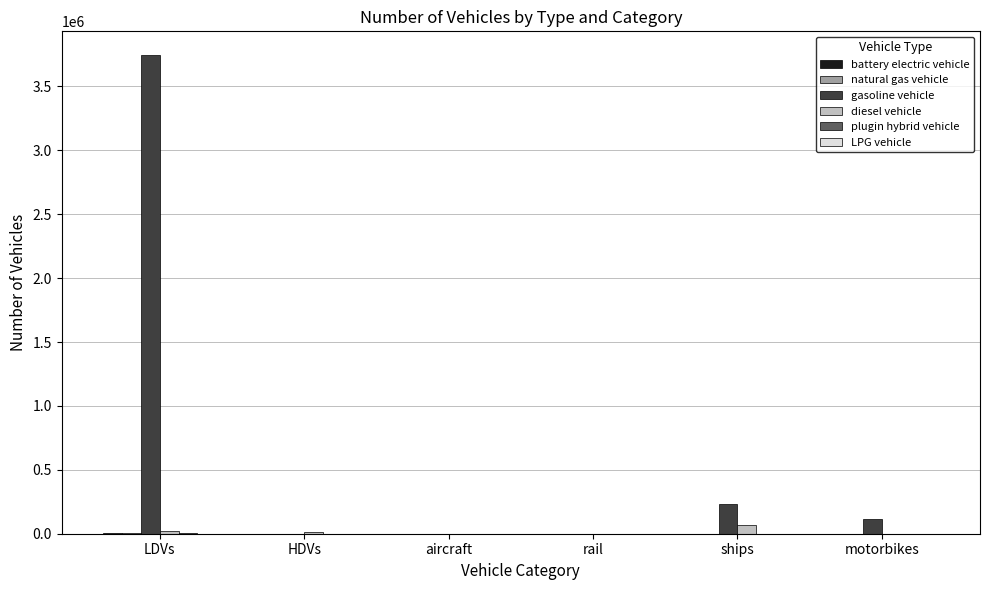

Is it true that gasoline vehicle equals 5894485.5 at LDVs?

False